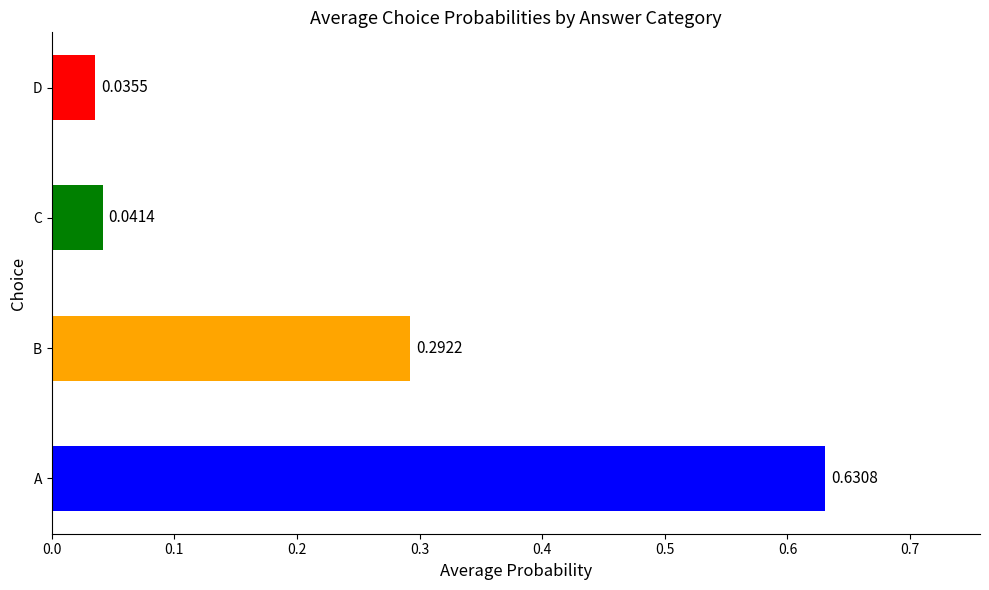

What is the sum of all values?

1.0